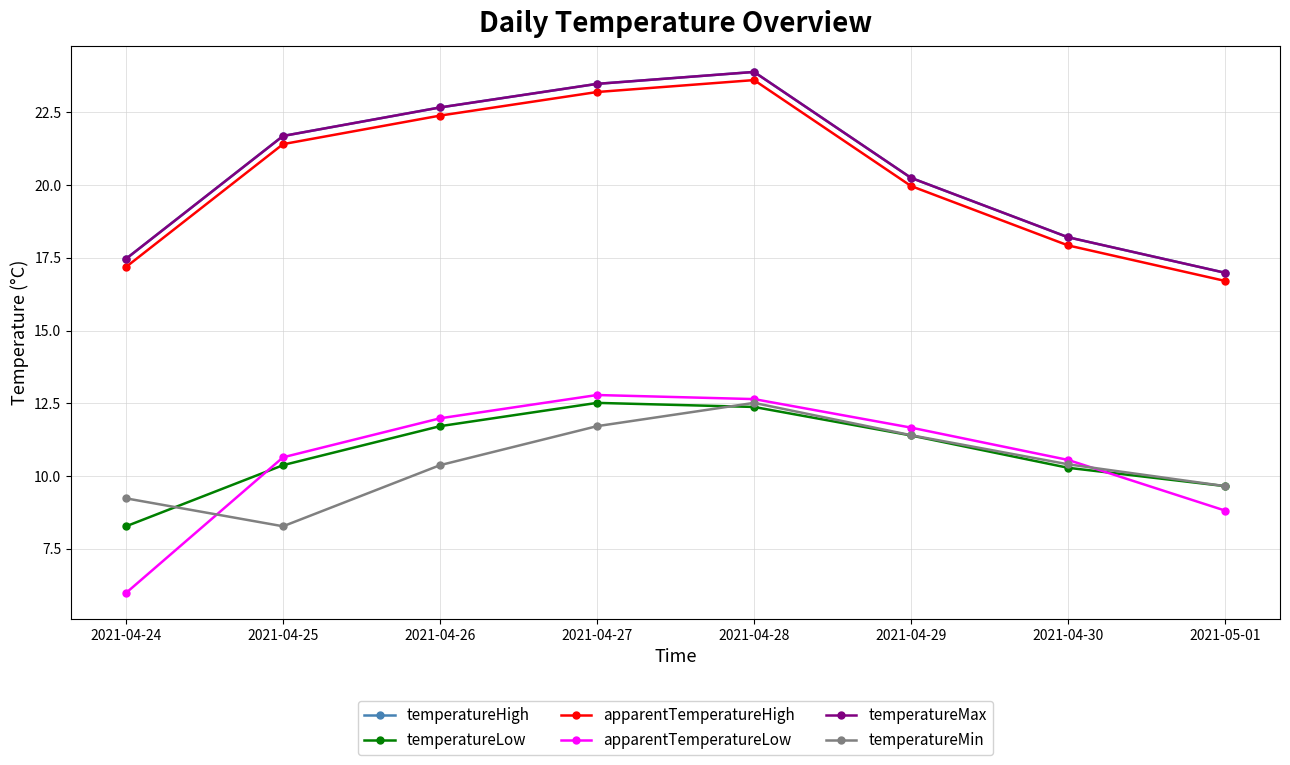

What is the label of the 3rd point from the right?

2021-04-29